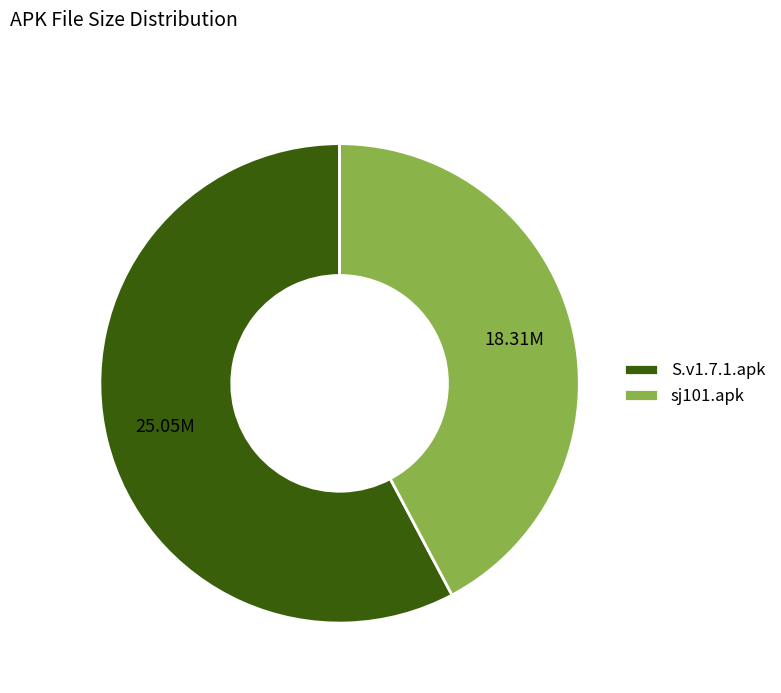

Rank the categories by value from lowest to highest.

sj101.apk, S.v1.7.1.apk